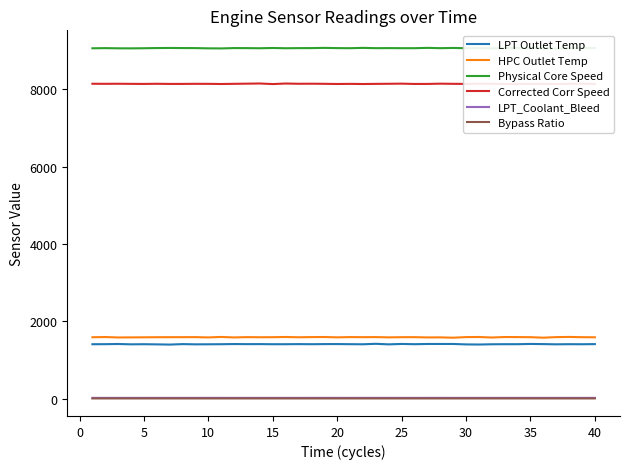

Is the value of HPC Outlet Temp at 25 greater than the value of LPT Outlet Temp at 30?

Yes